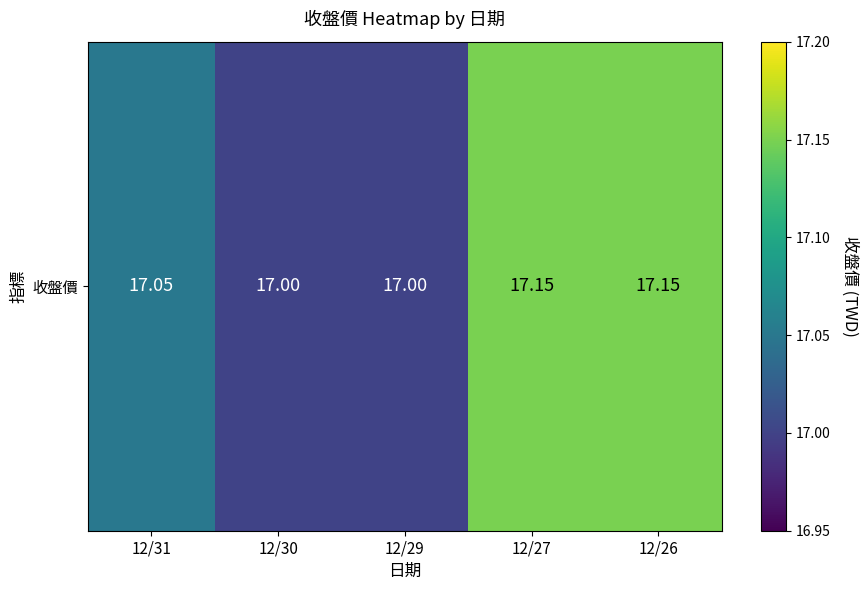

What is the maximum value shown in the chart?

17.1